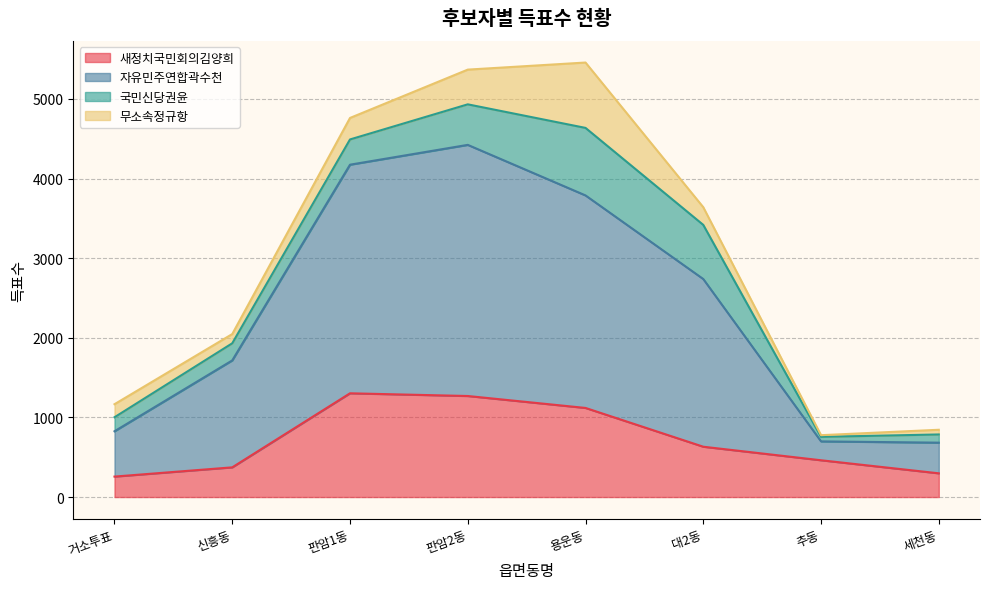

What is the sum of all 새정치국민회의김양희 values?

5713